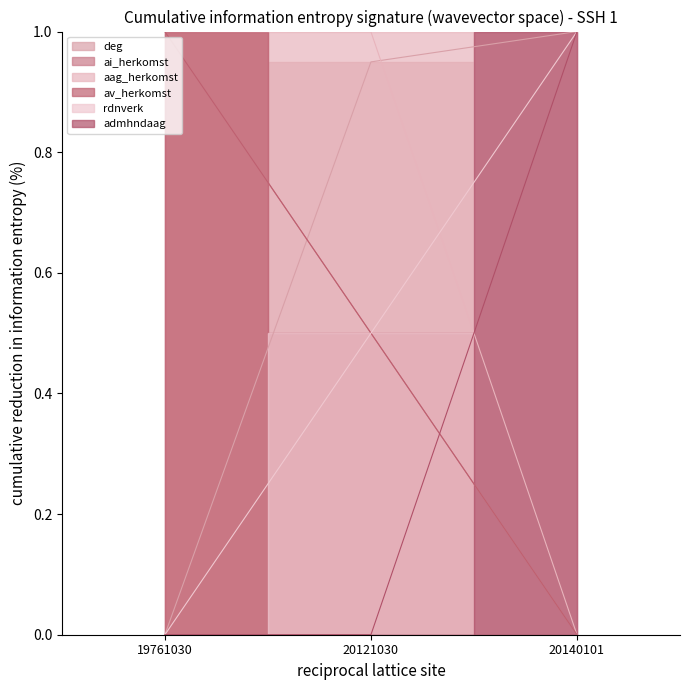

How many lines are shown in the chart?

5